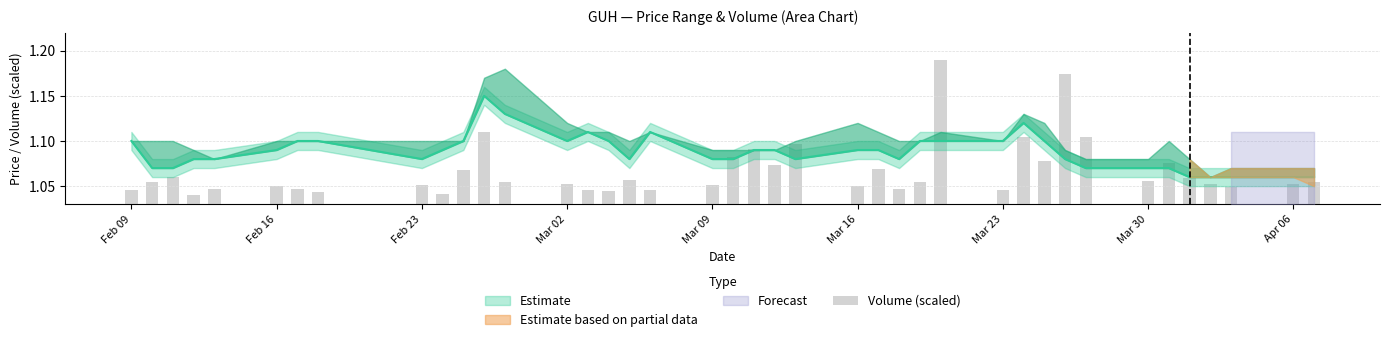

How many data points does each series have?

40